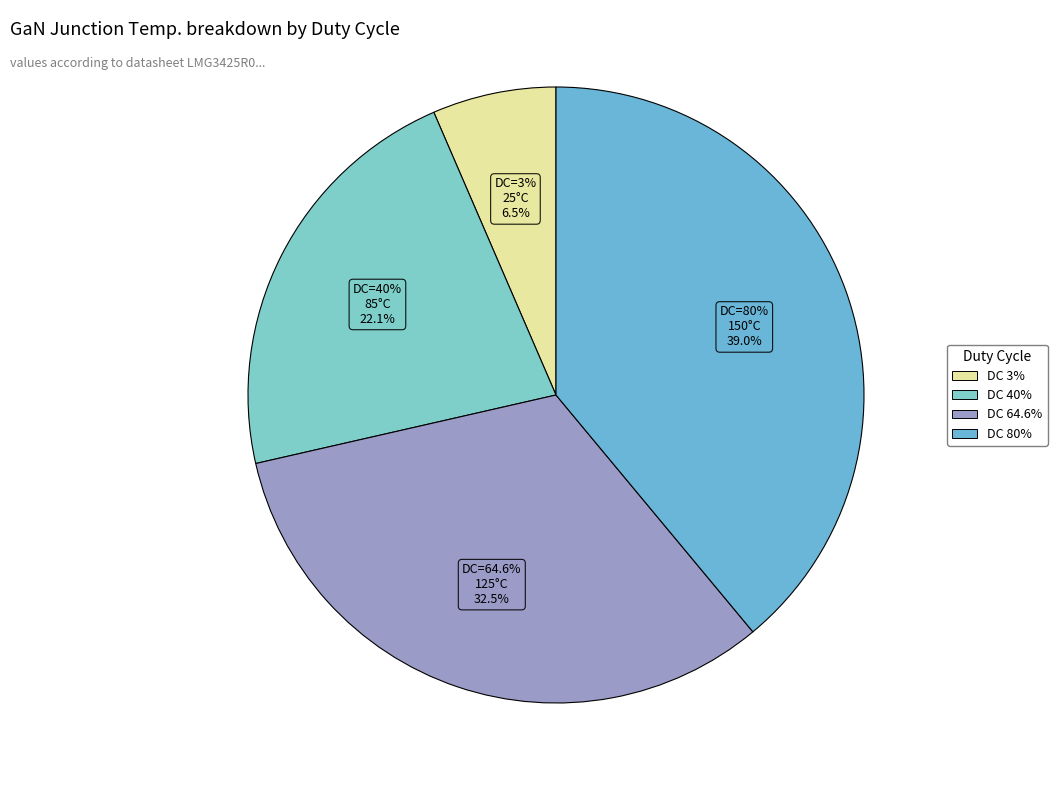

Which slice is the smallest?

3%